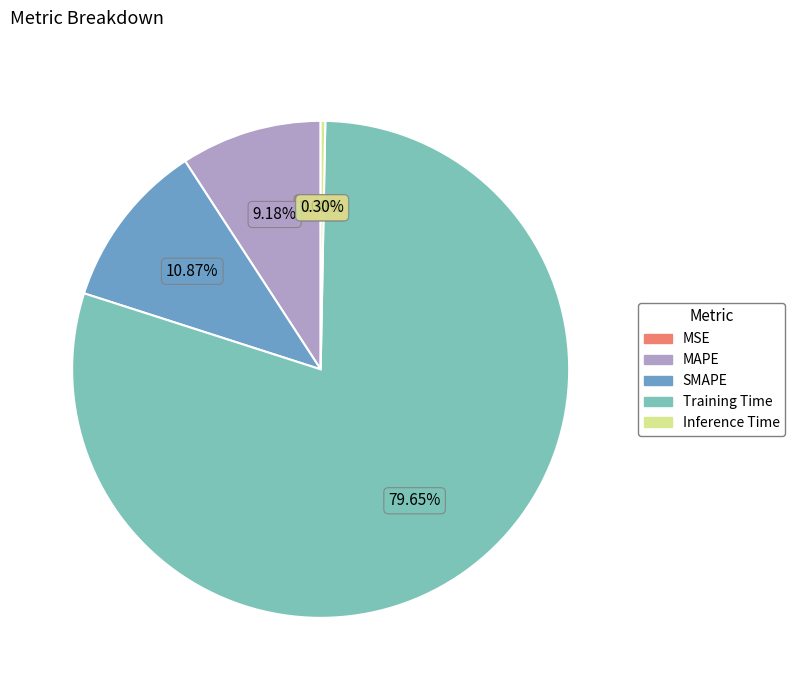

Do Training Time and Inference Time together represent more than half of the pie?

Yes